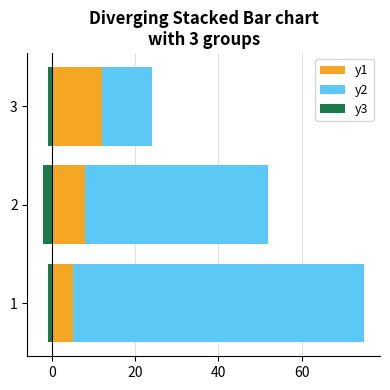

What are all the series names shown in the legend?

y1, y2, y3